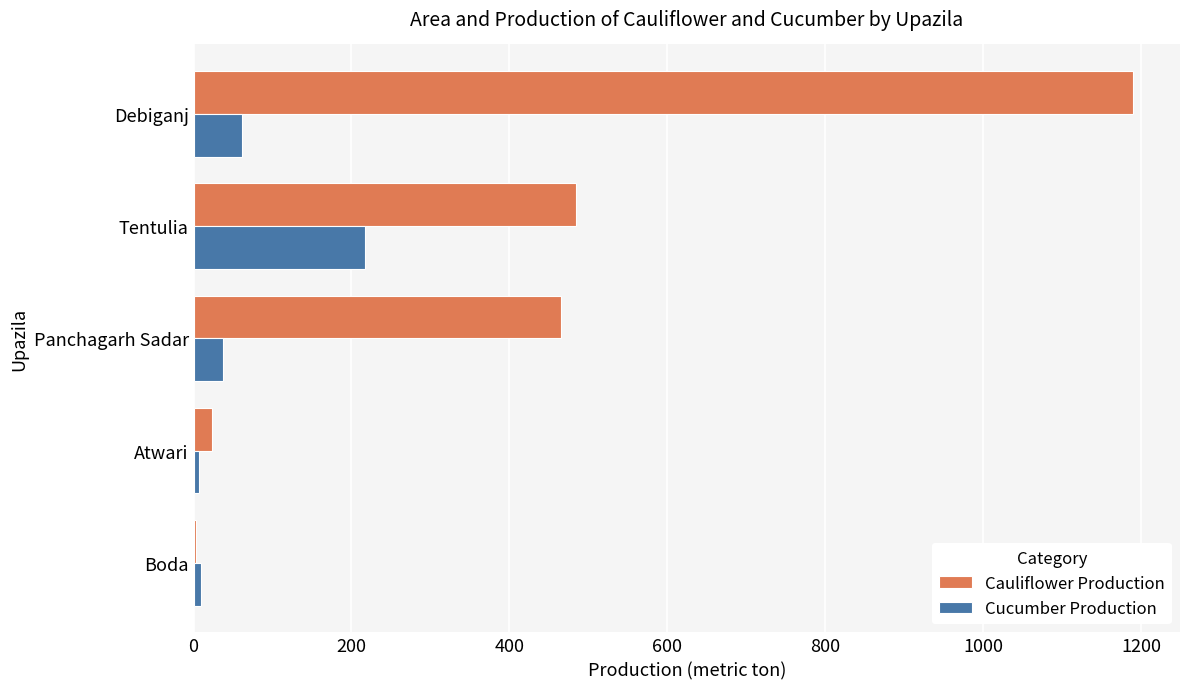

True or false: Cauliflower Production has a value of 484.0 at Tentulia.

True